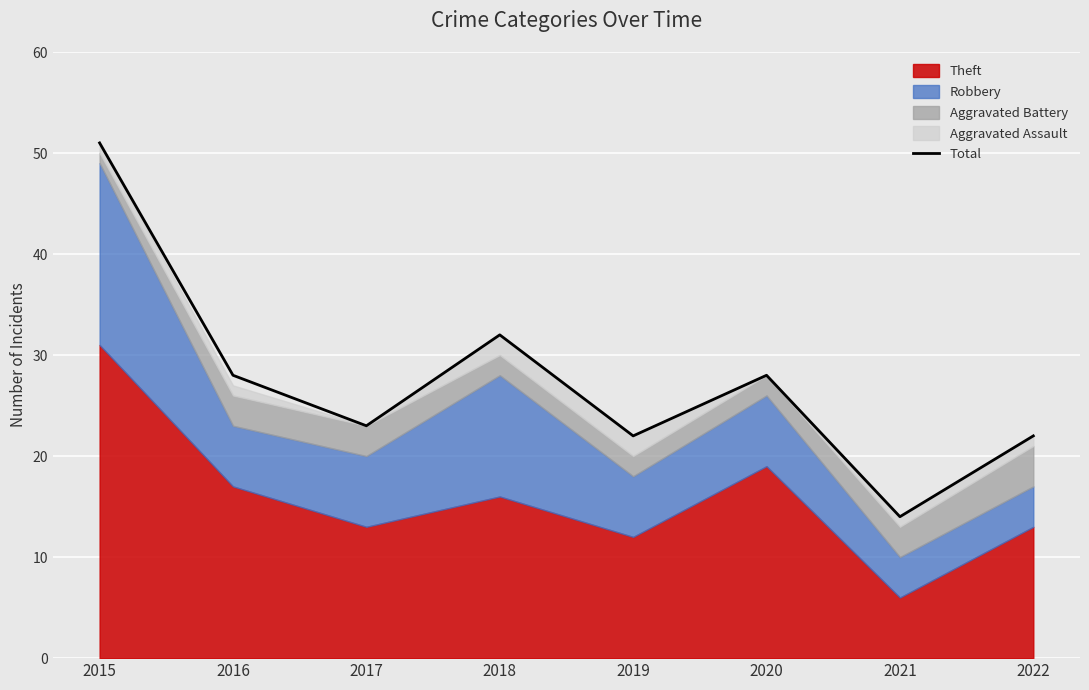

At which label is the value closest to 32?

2018